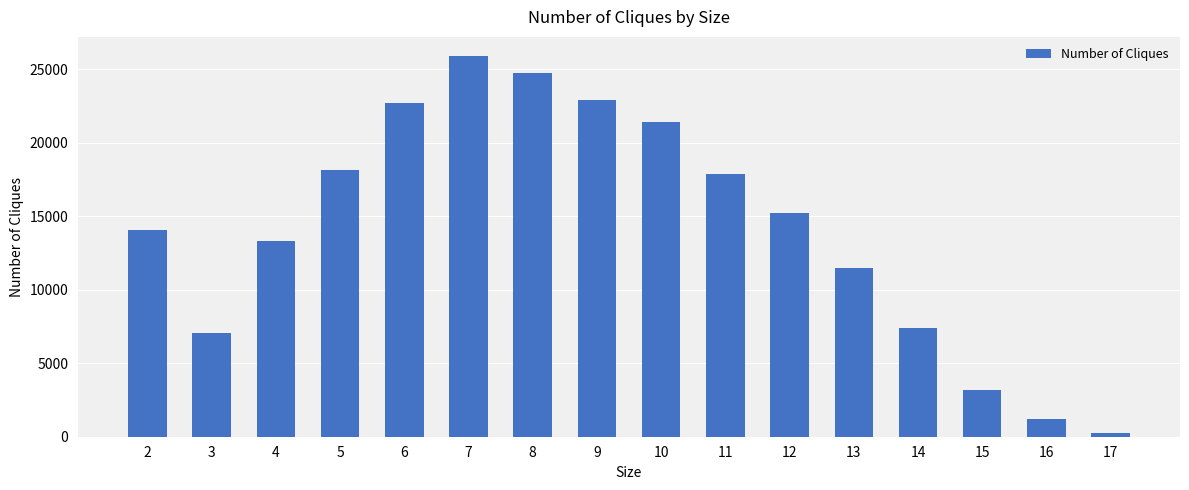

What is the greatest value displayed?

25896